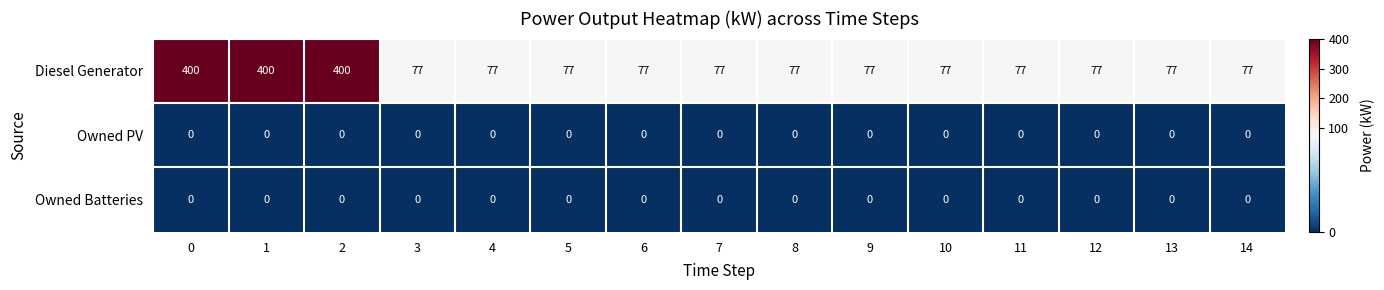

Which series has the largest total across all categories?

Diesel Generator